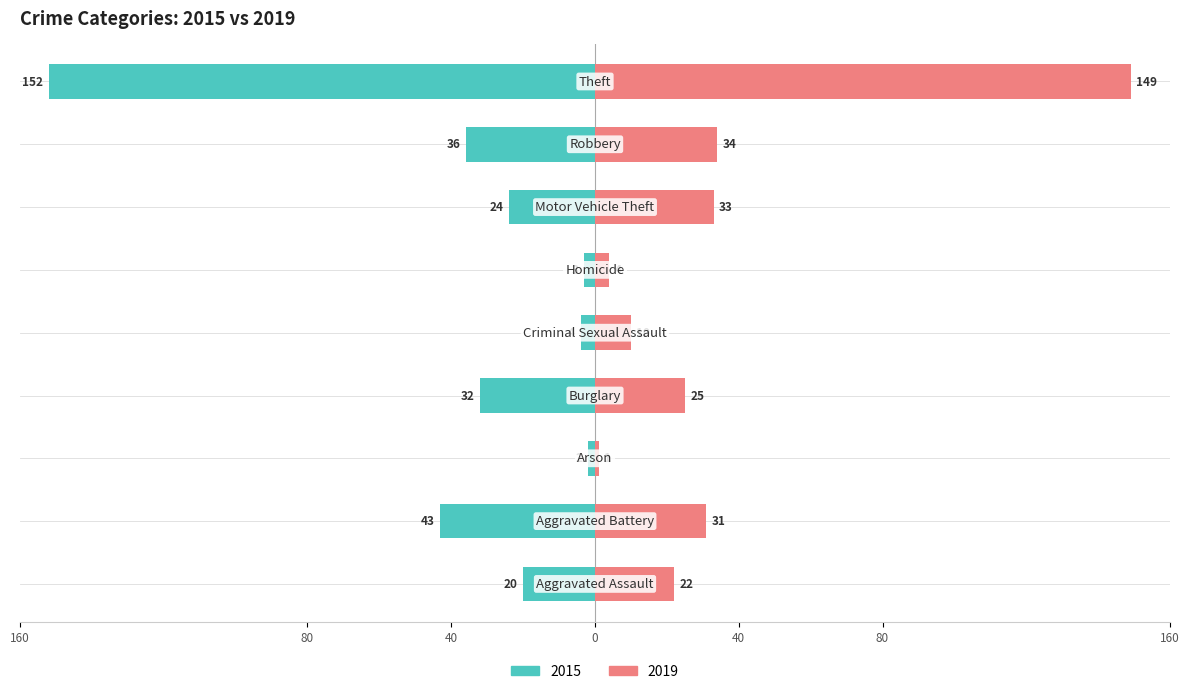

How many groups of bars are there?

9